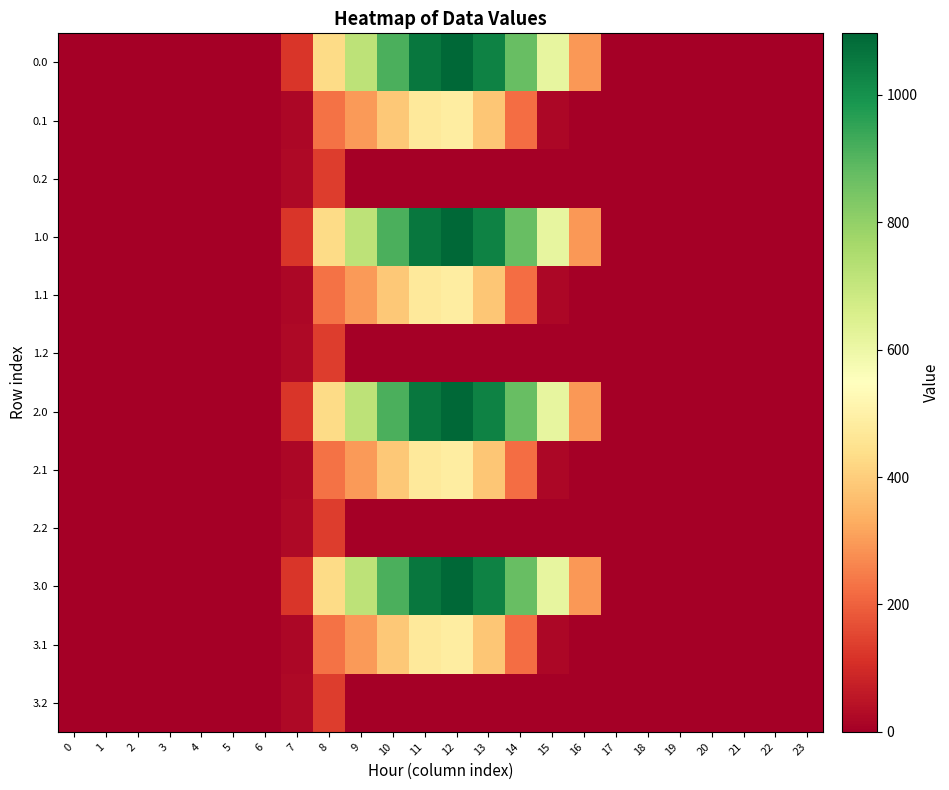

Between 12 and 10, which is larger?

12